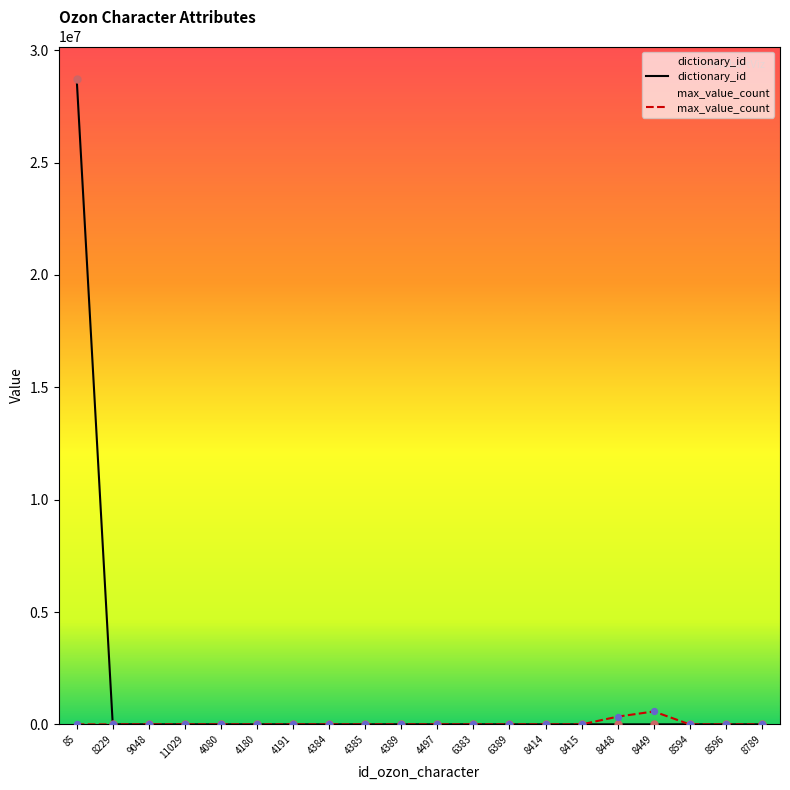

Which series has the widest spread of Y values?

dictionary_id